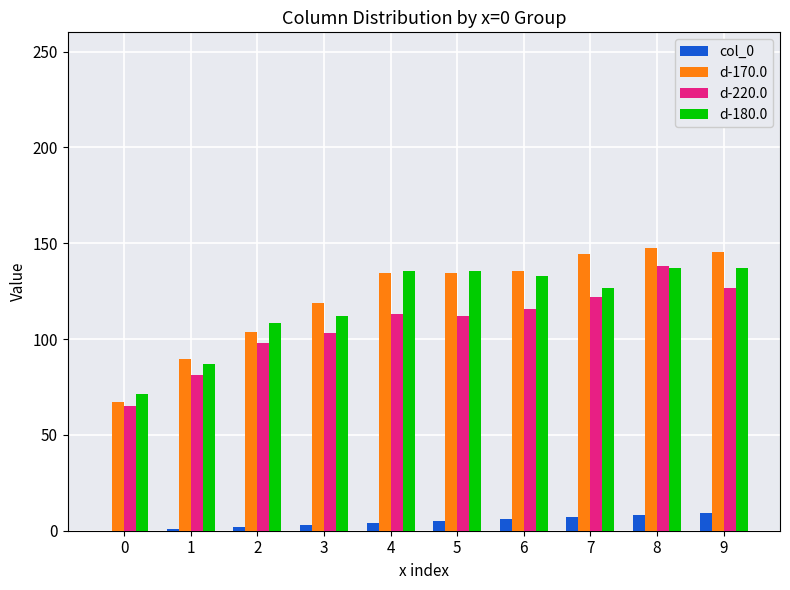

What is the greatest value displayed?

147.3